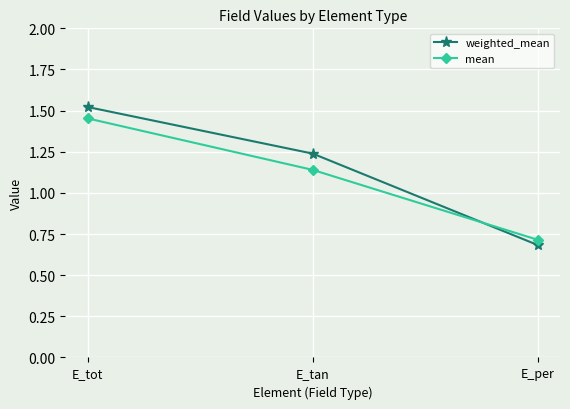

List the series in order of their overall mean, lowest first.

mean, weighted_mean